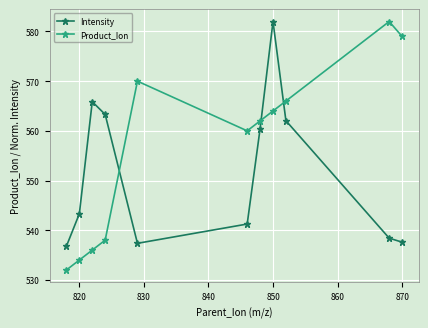

What is the greatest value displayed?

582.0